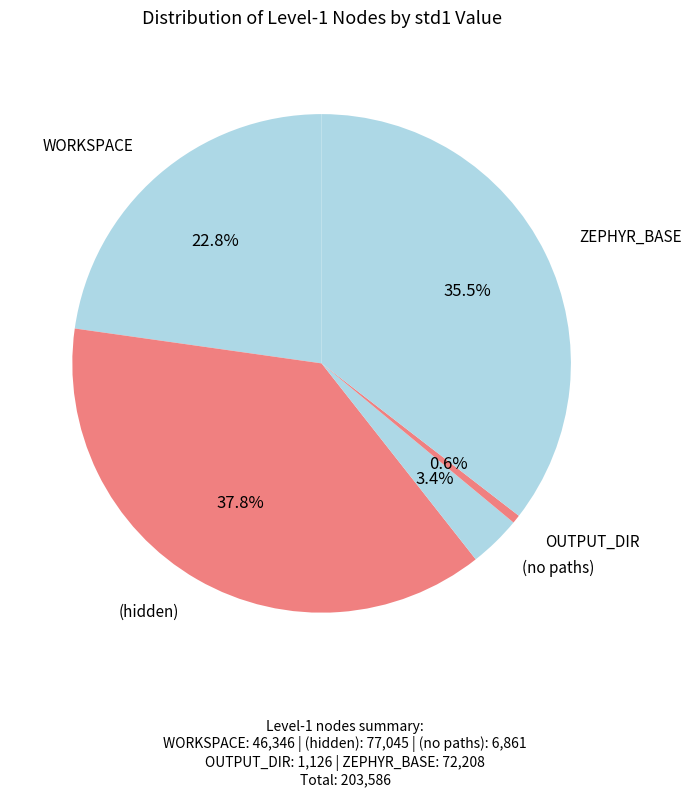

How many segments does this pie chart have?

5